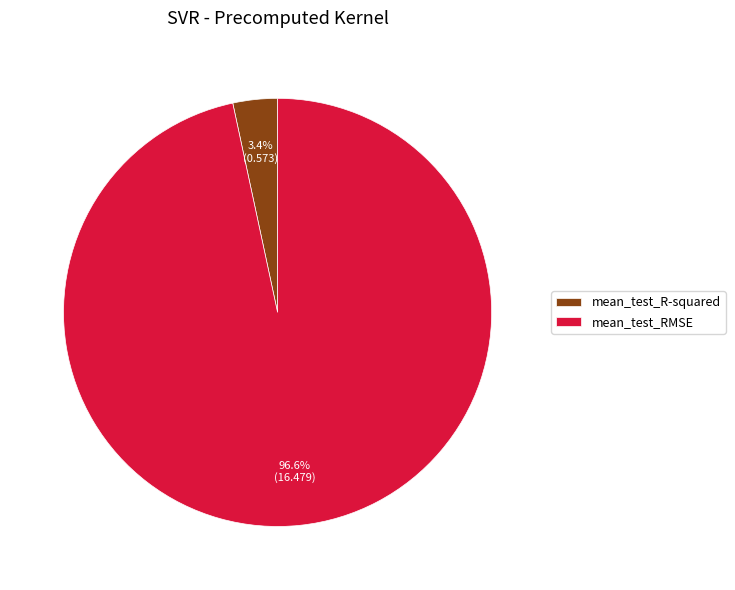

Is mean_test_RMSE the majority of the pie?

Yes